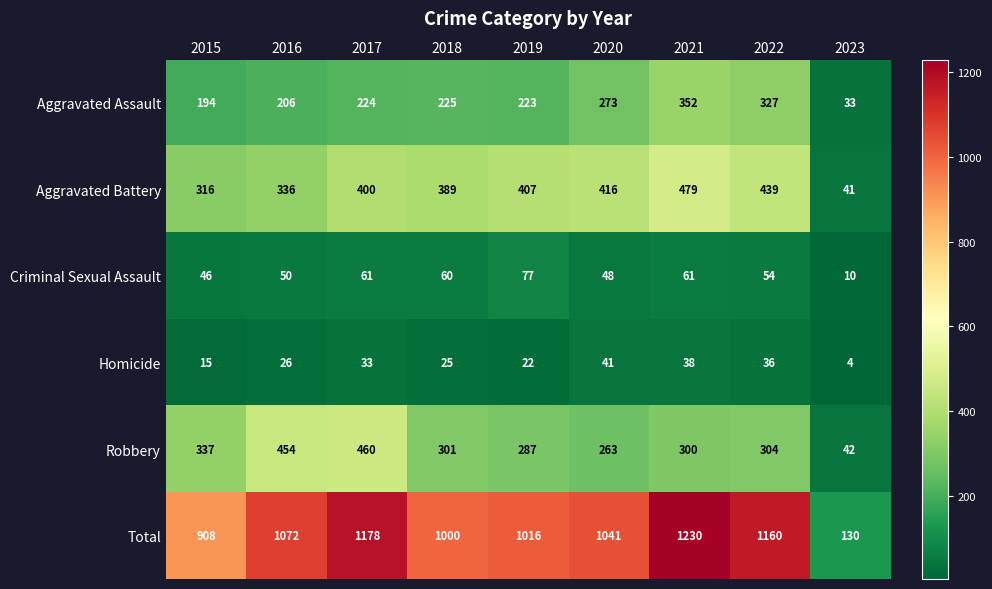

True or false: Criminal Sexual Assault has a value of 76 at 2022.

False